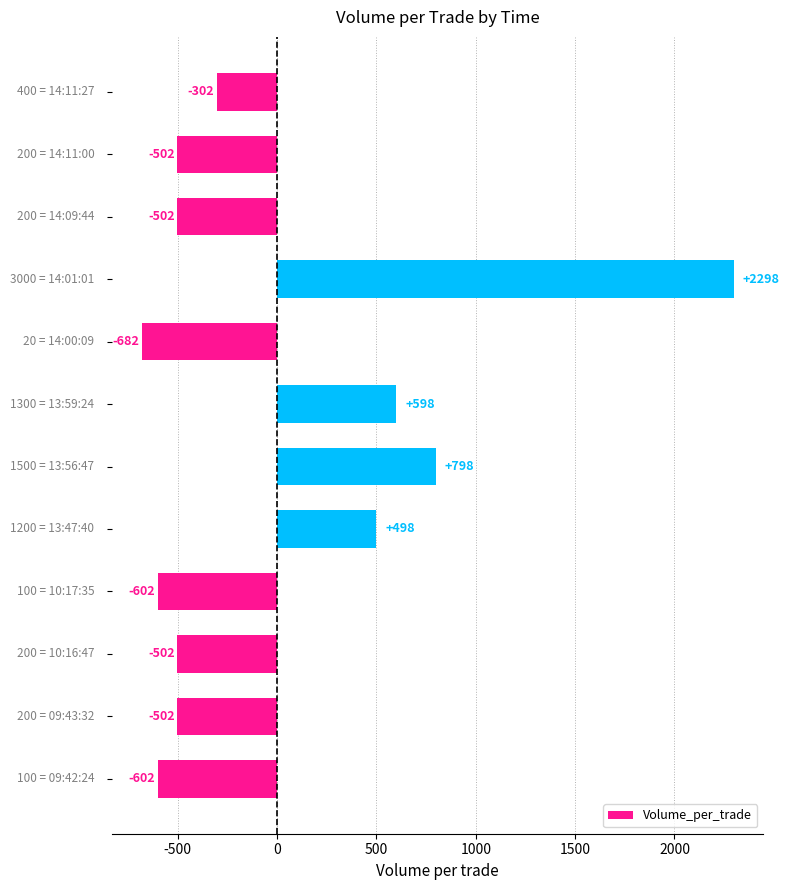

What is the difference between the second highest and second lowest values?

1400.0